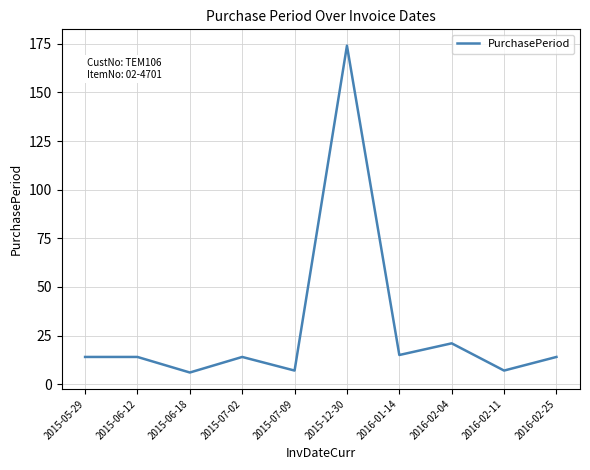

What is the sum of the values at 2016-02-25 and 2016-02-11?

21